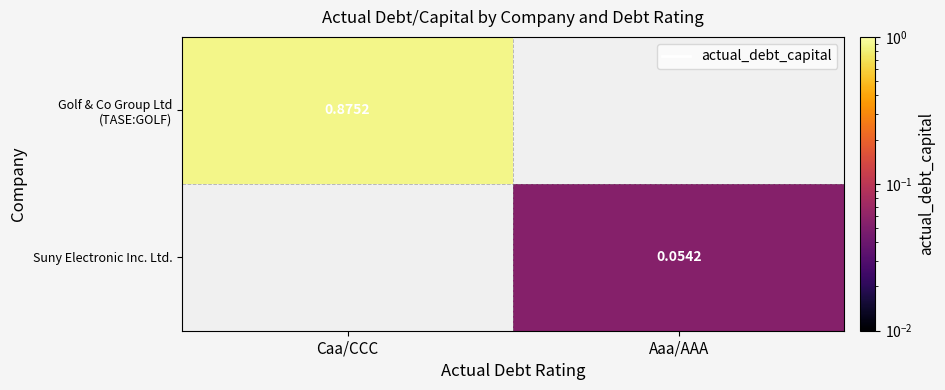

Where is Golf & Co Group Ltd (TASE:GOLF) nearest to the value 0?

Caa/CCC